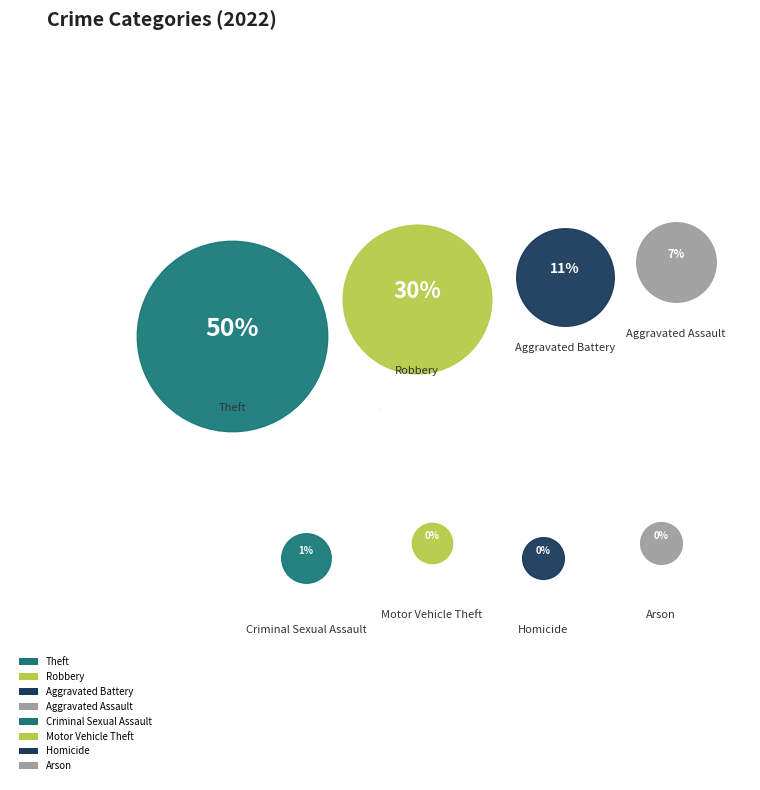

The Aggravated Battery slice represents 1% of the pie. True or false?

False